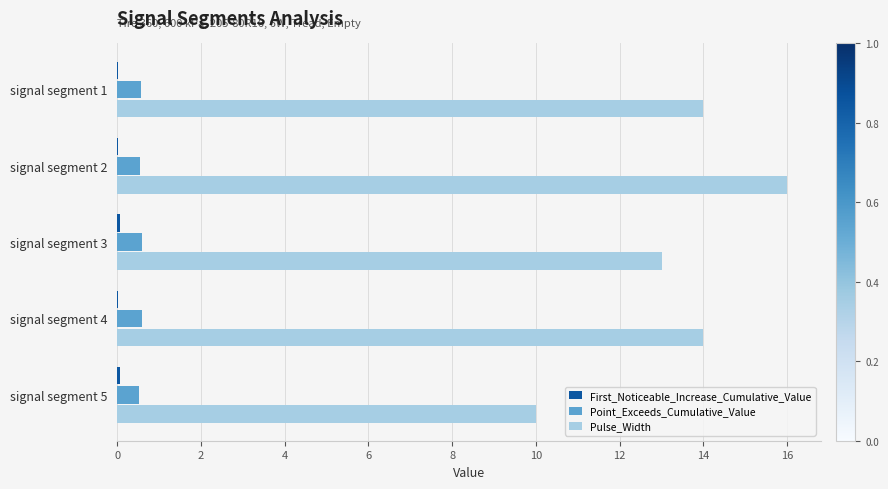

The Point_Exceeds_Cumulative_Value series shows 0.6 at signal segment 1. True or false?

True